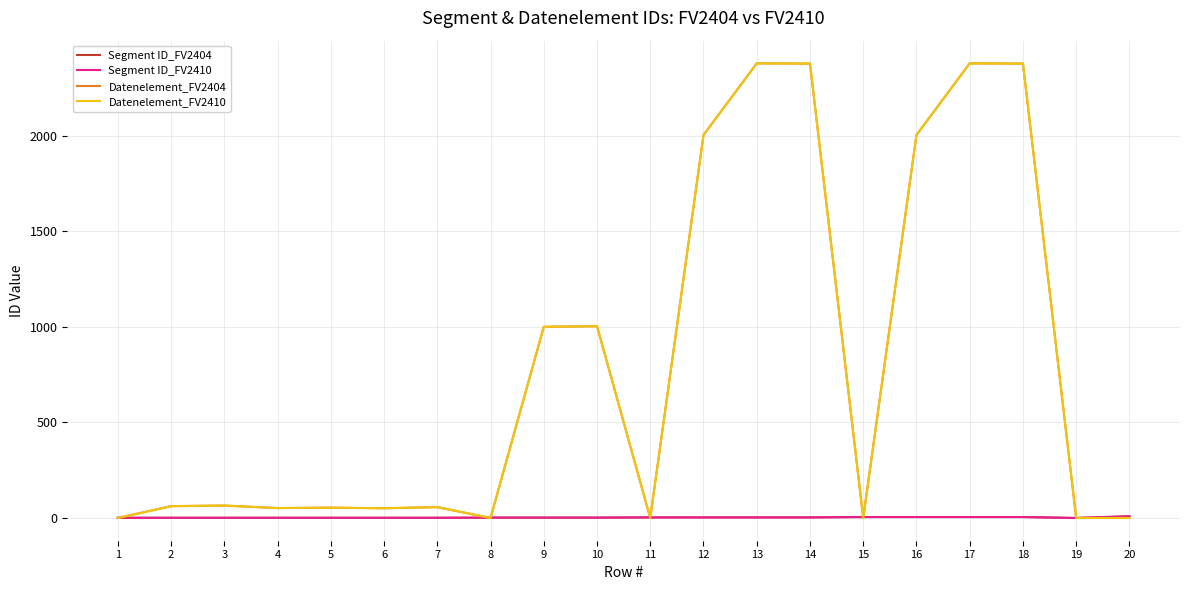

Does the chart display data point markers on the line(s)?

No